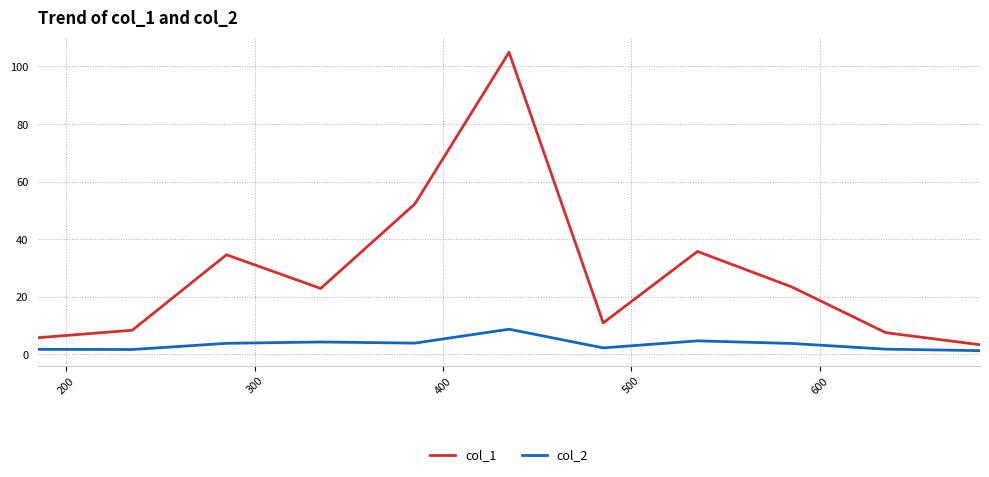

List the series in order of their overall mean, lowest first.

col_2, col_1